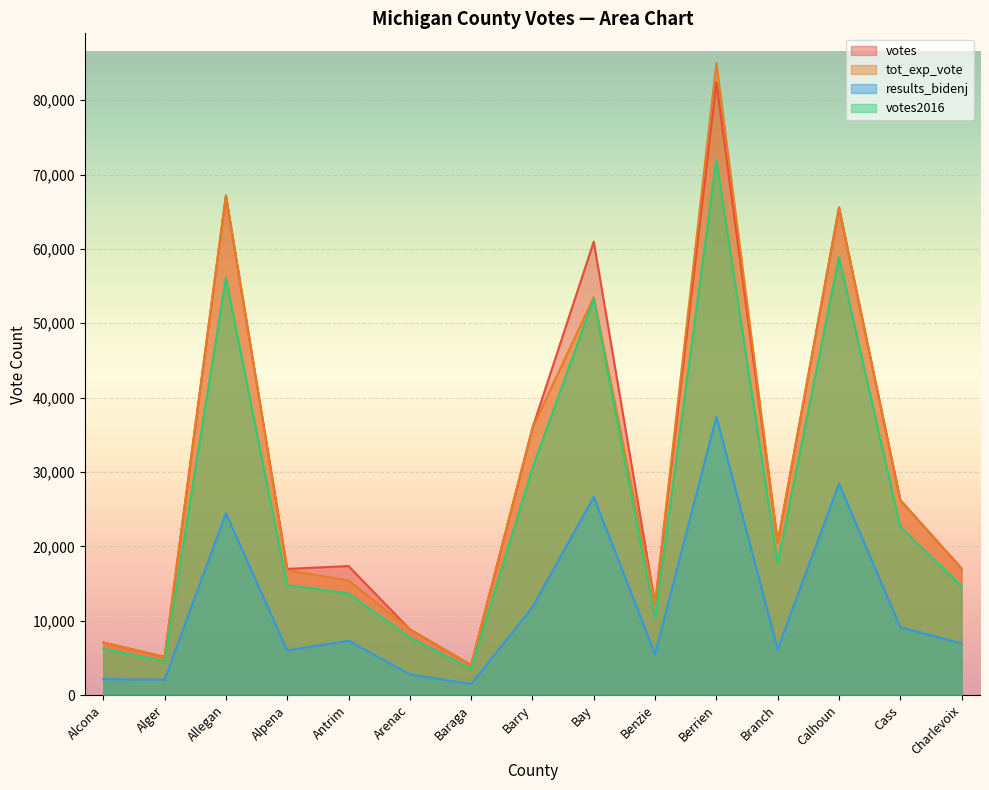

Where does the votes series first go above 17347?

Allegan